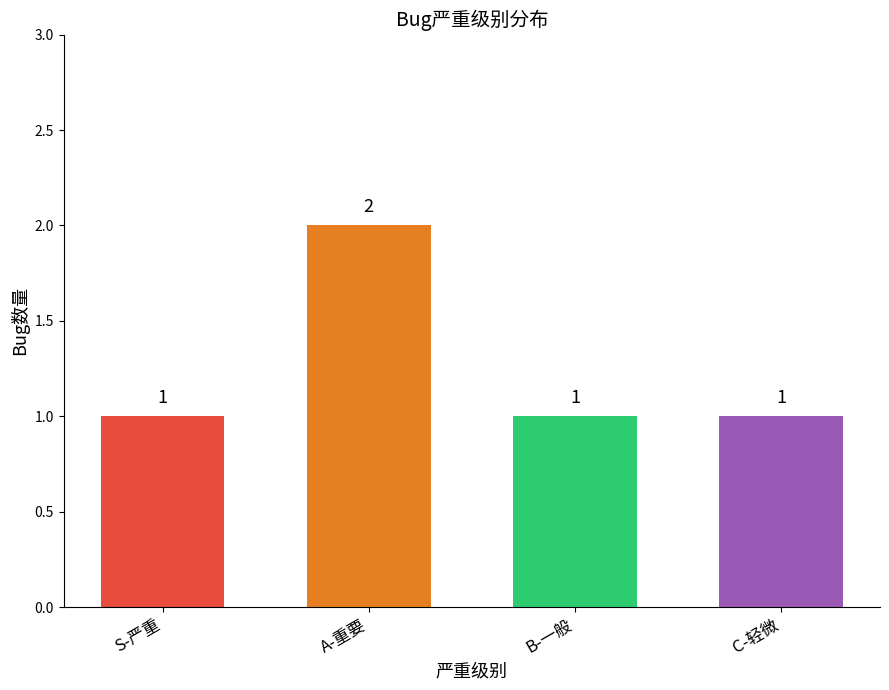

What position from the right is C-轻微?

1